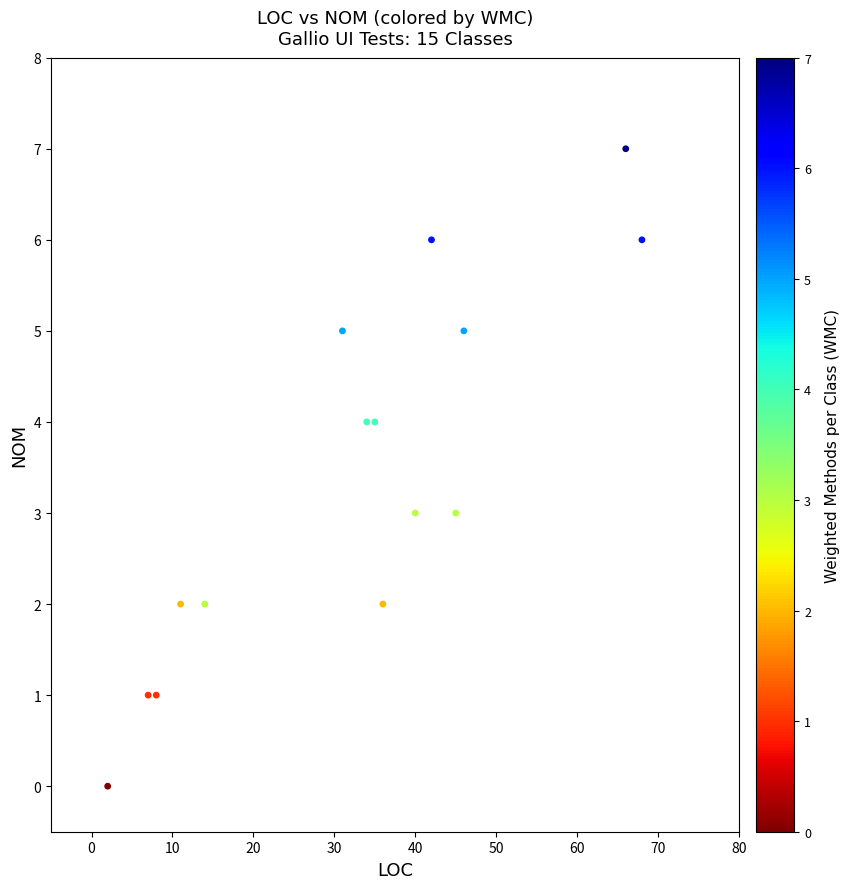

What is the range of X values (max minus min)?

66